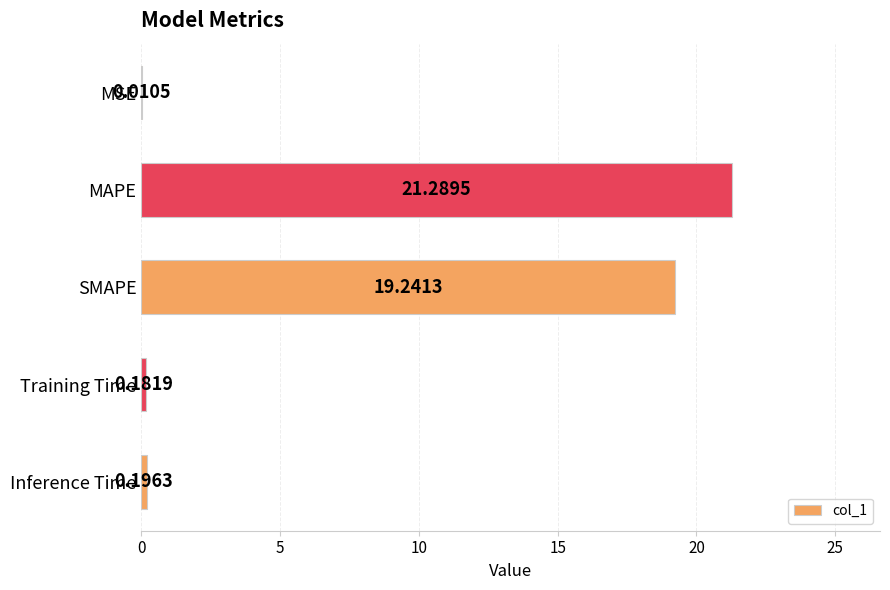

How many data points does each series have?

5